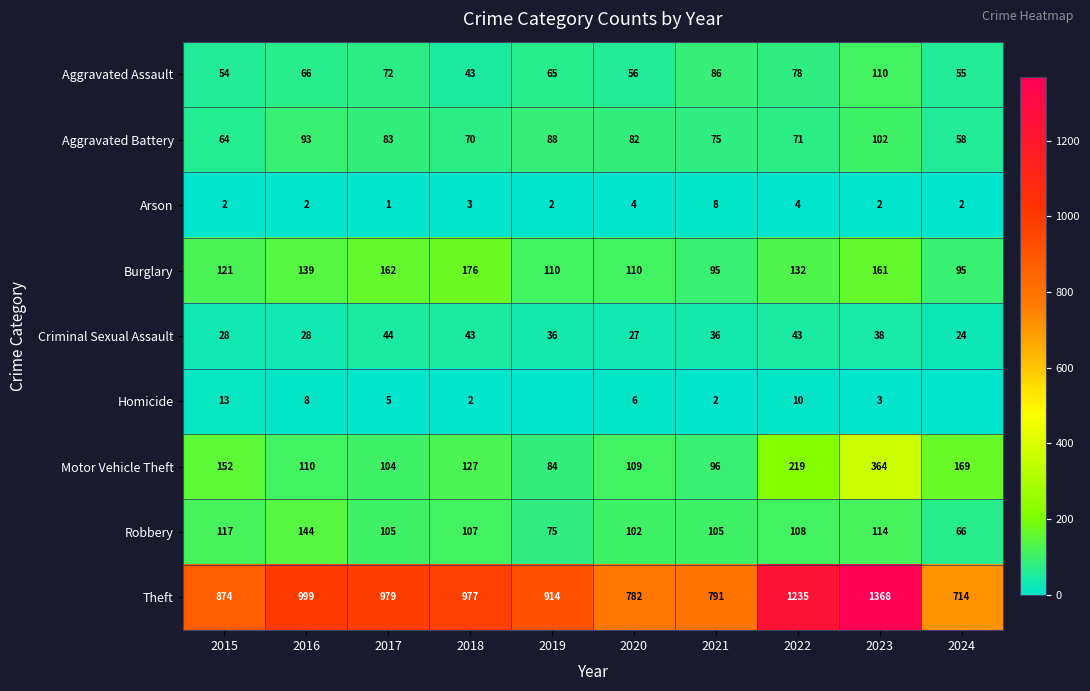

How many categories are shown in the chart?

10